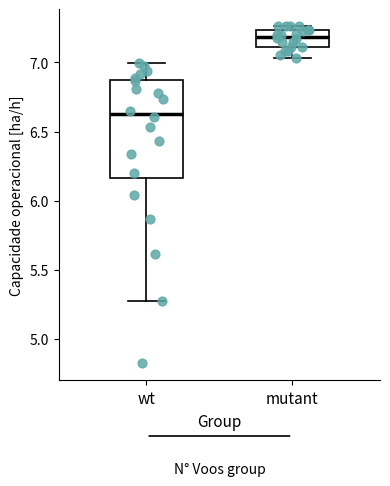

Which box is the tallest, from its lower edge to its upper edge?

wt